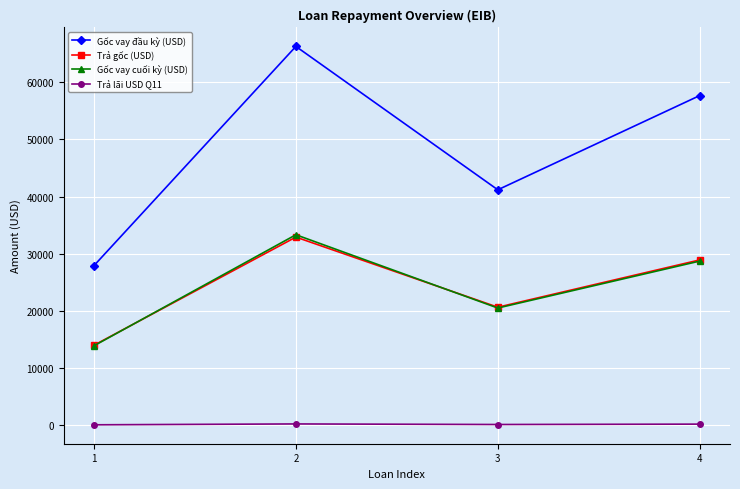

Rank the categories by Gốc vay đầu kỳ (USD) value from highest to lowest.

2, 4, 3, 1